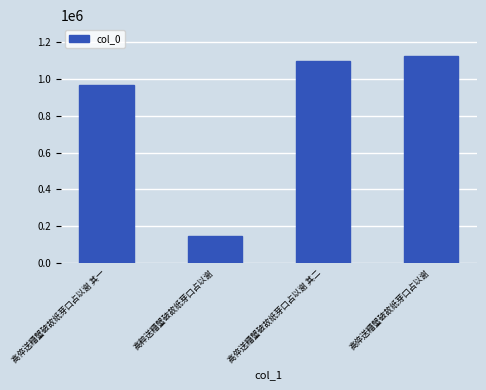

List the labels in order of value, largest first.

高倅送糟蟹破故纸芽口占以谢, 高倅送糟蟹破故纸芽口占以谢 其二, 高倅送糟蟹破故纸芽口占以谢 其一, 高粹送糟蟹破故纸芽口占以谢